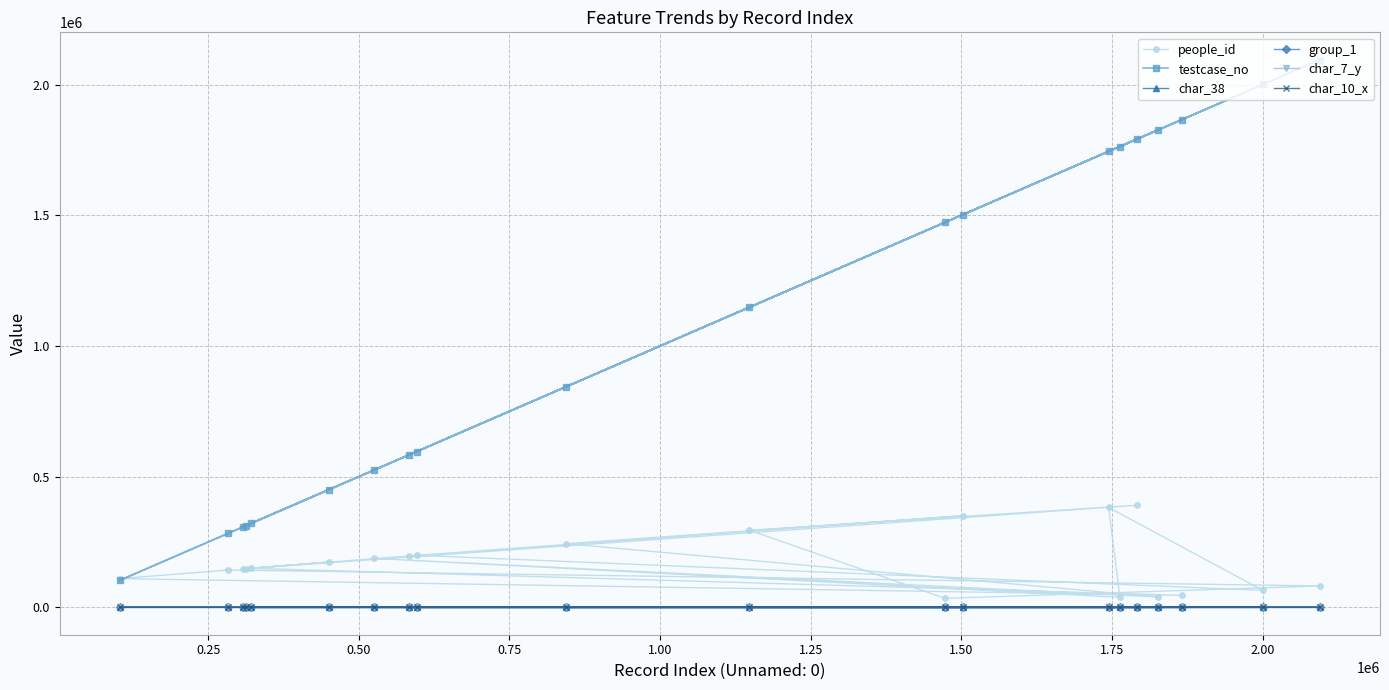

Which series has the largest range (max minus min)?

testcase_no